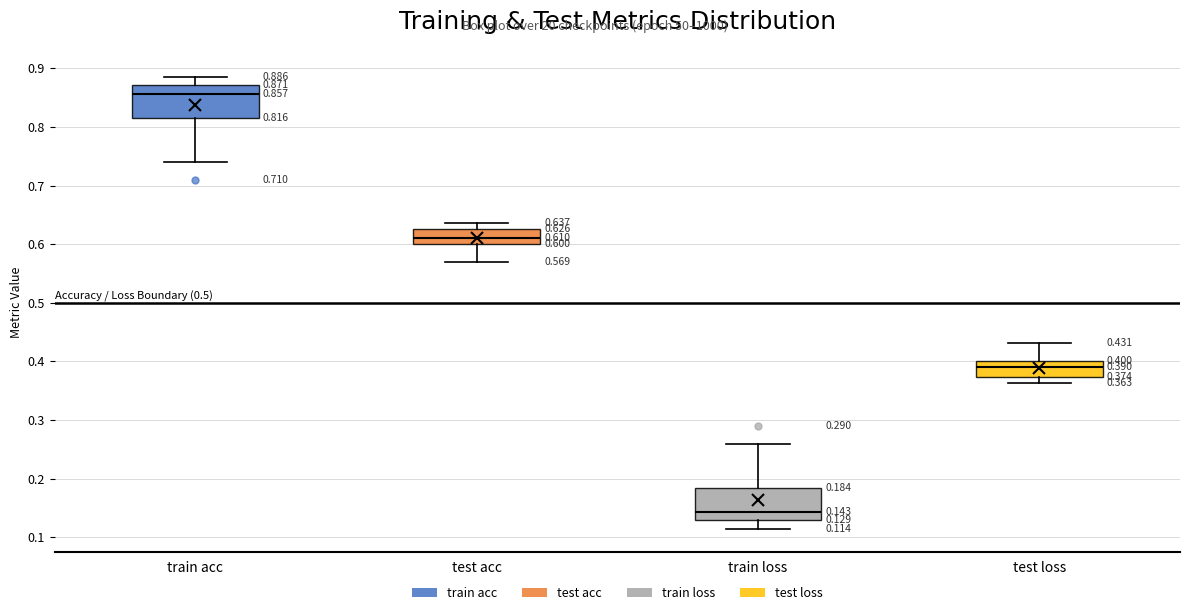

Which box's median line is the highest?

train acc